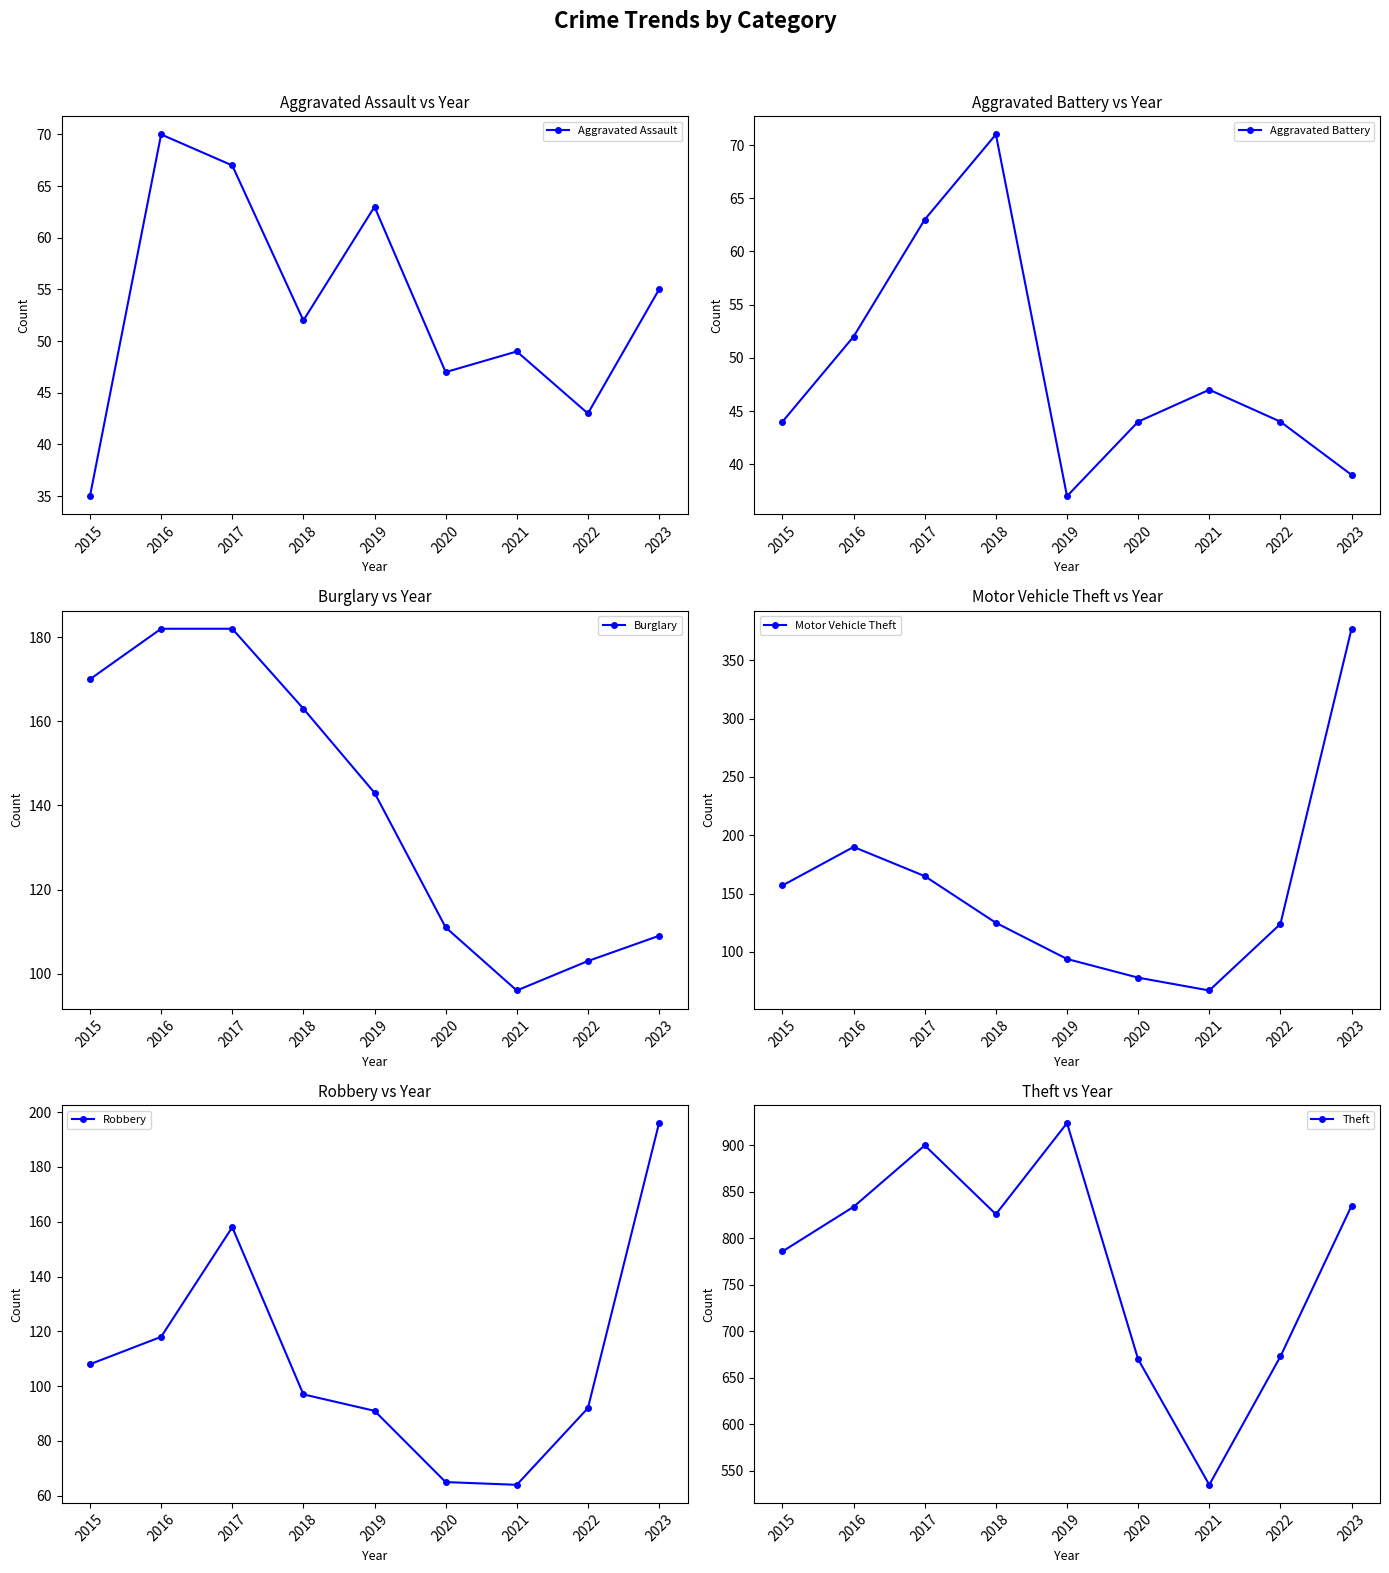

True or false: Burglary and Theft intersect in this chart.

False